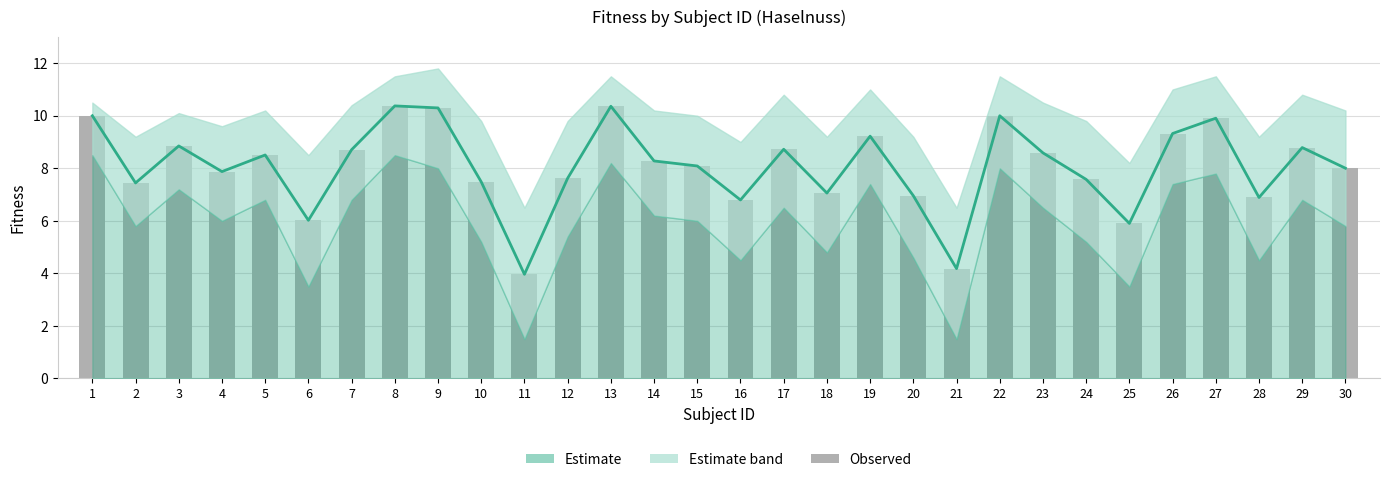

Which series changed the most between 19 and 25?

Estimate